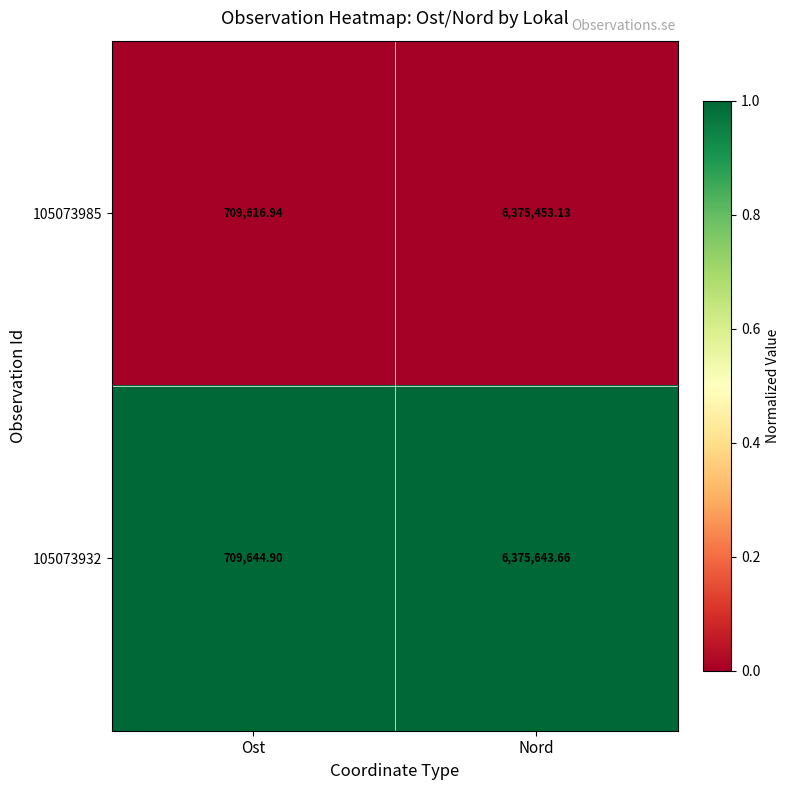

Which category has the highest value across all series?

Nord